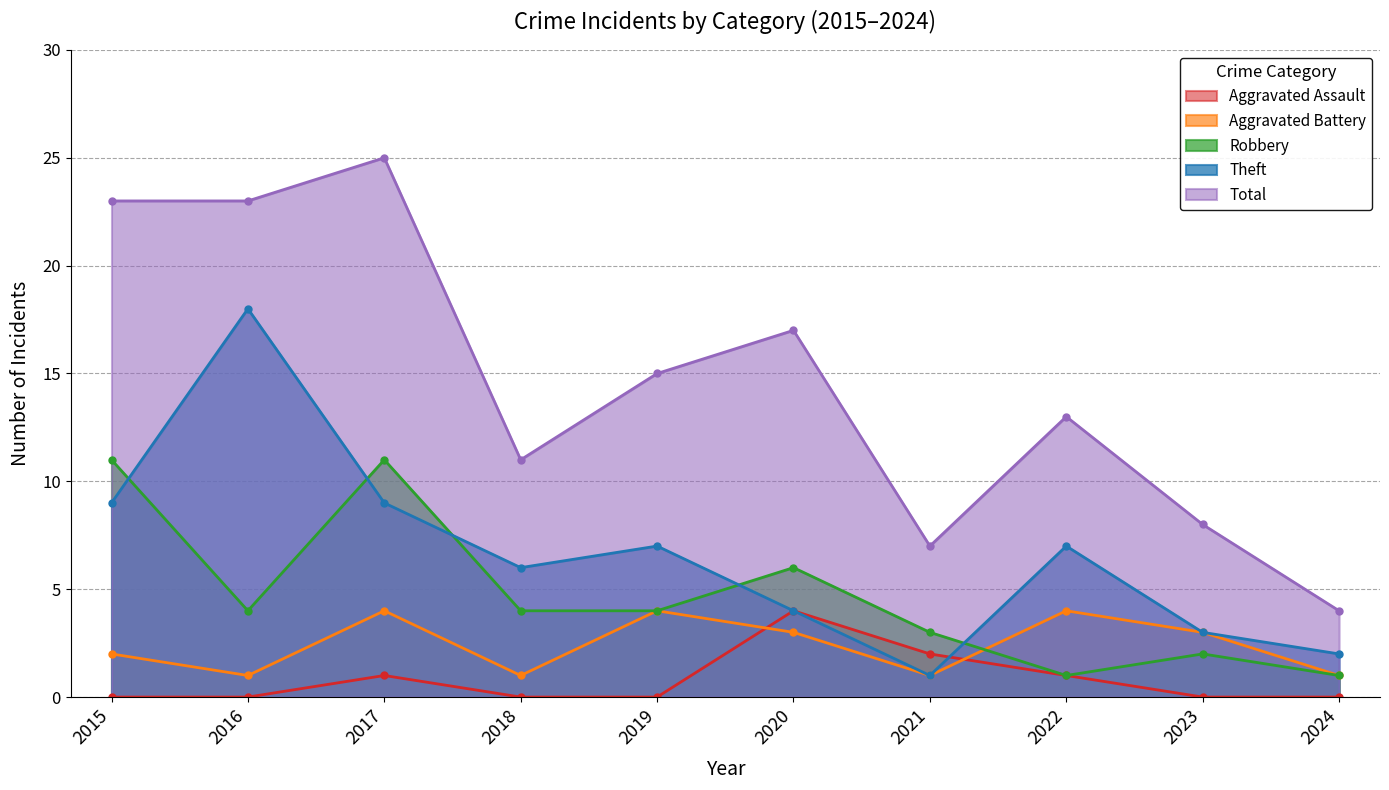

At which category does Aggravated Assault reach its first local peak?

2017